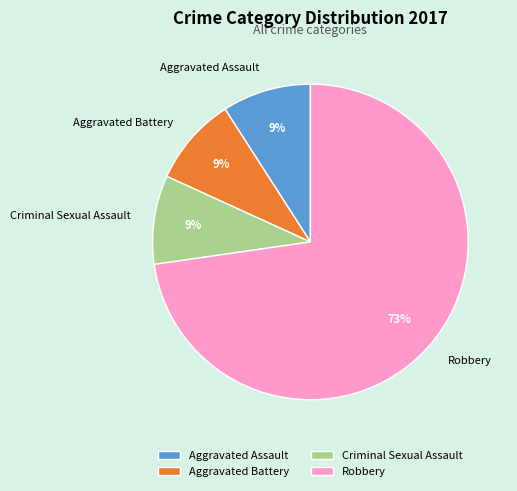

The Aggravated Assault slice represents 18% of the pie. True or false?

False